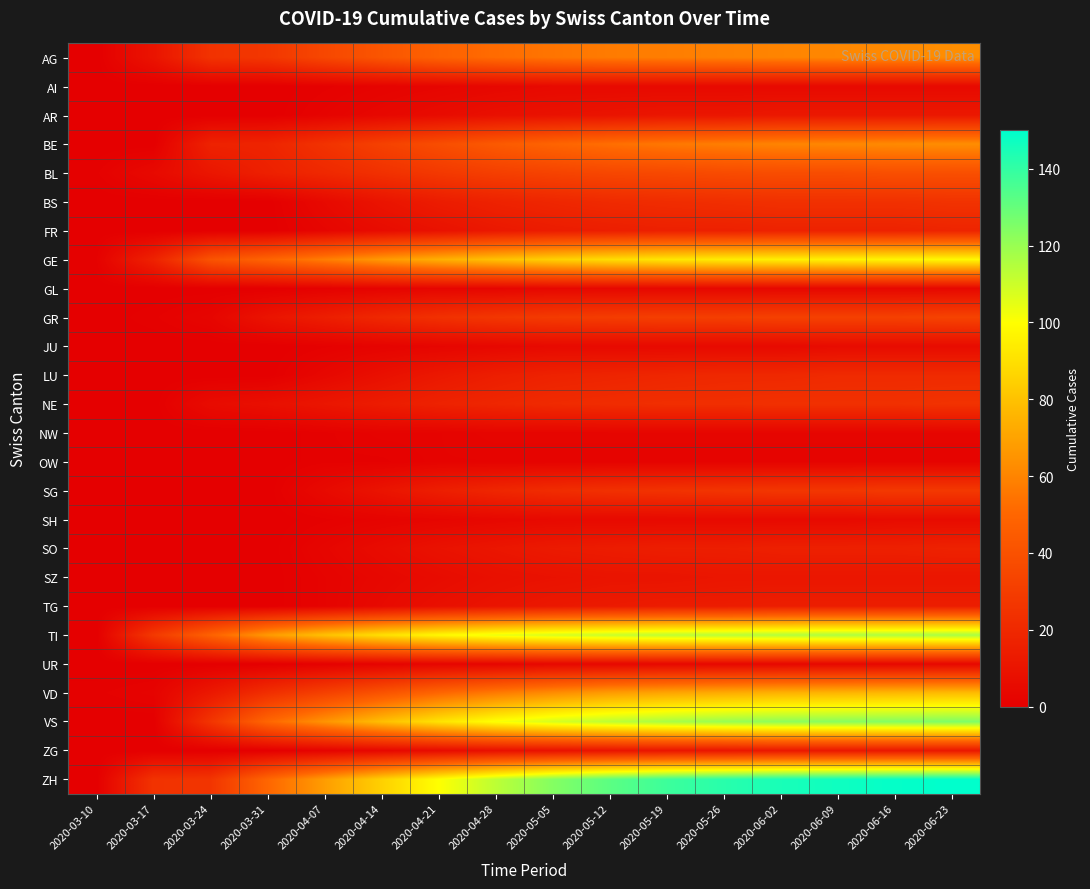

How many series are shown in this chart?

26